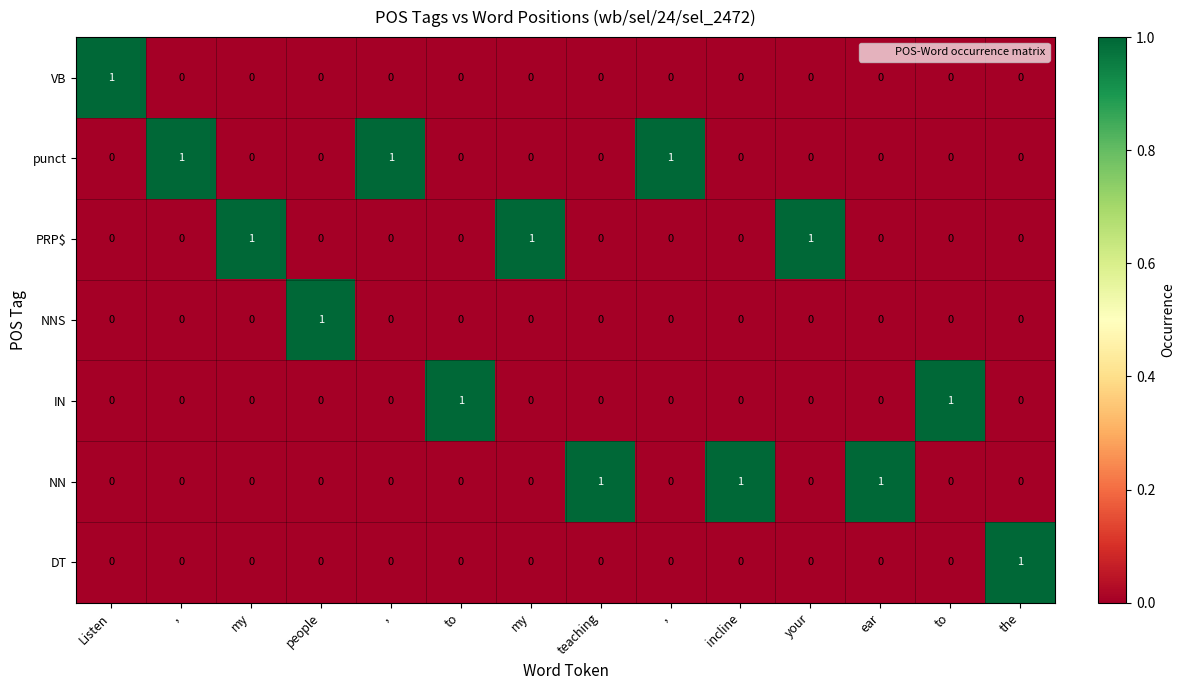

Which has a higher value, to or the?

to